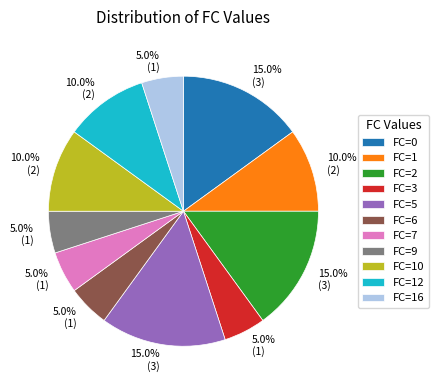

Between FC=0 and FC=1, which is larger?

FC=0